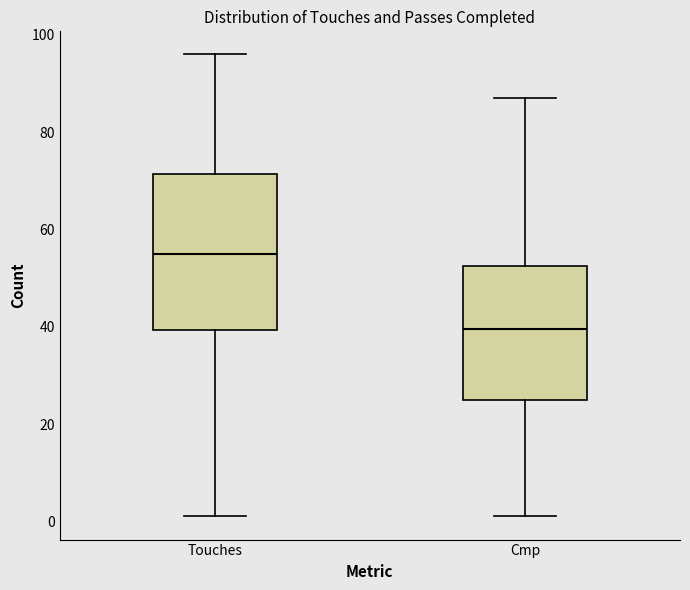

Where is the lower edge of the box for Cmp on the y-axis? The values are not printed on the chart, so give them approximately, as read against the axis.

26